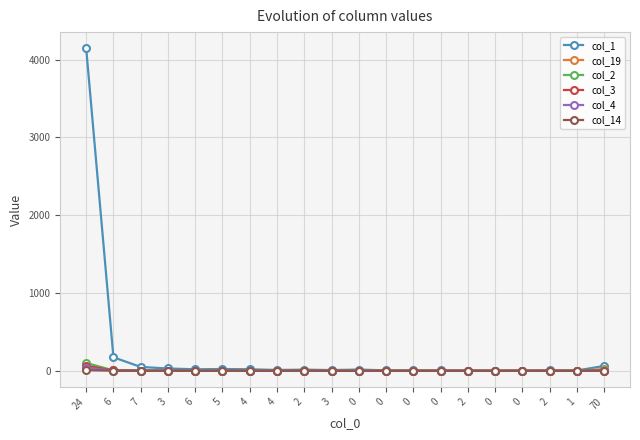

Which series ends up on top after the final intersection of col_14 and col_3?

col_3